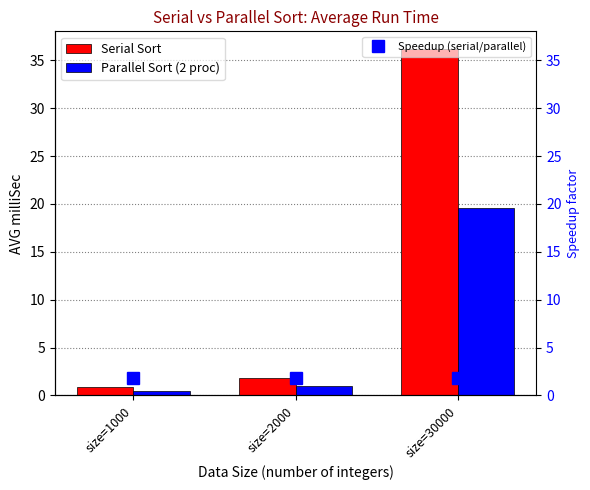

Reading right to left, list all the values displayed in this chart.

Serial Sort: 36.2	1.8	0.8
Parallel Sort (2 proc): 19.6	1.0	0.5
Speedup (serial/parallel): 1.8	1.8	1.8